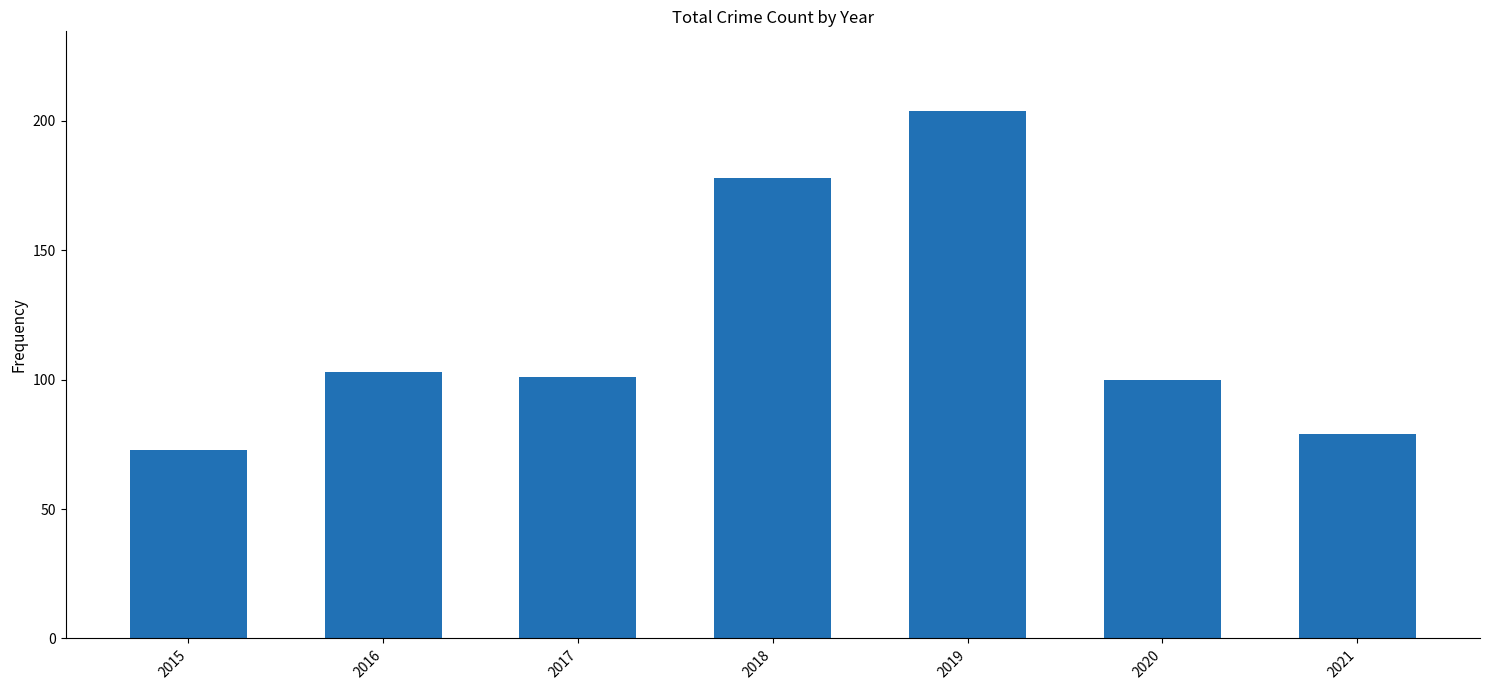

At which label does the data first exceed 101?

2016